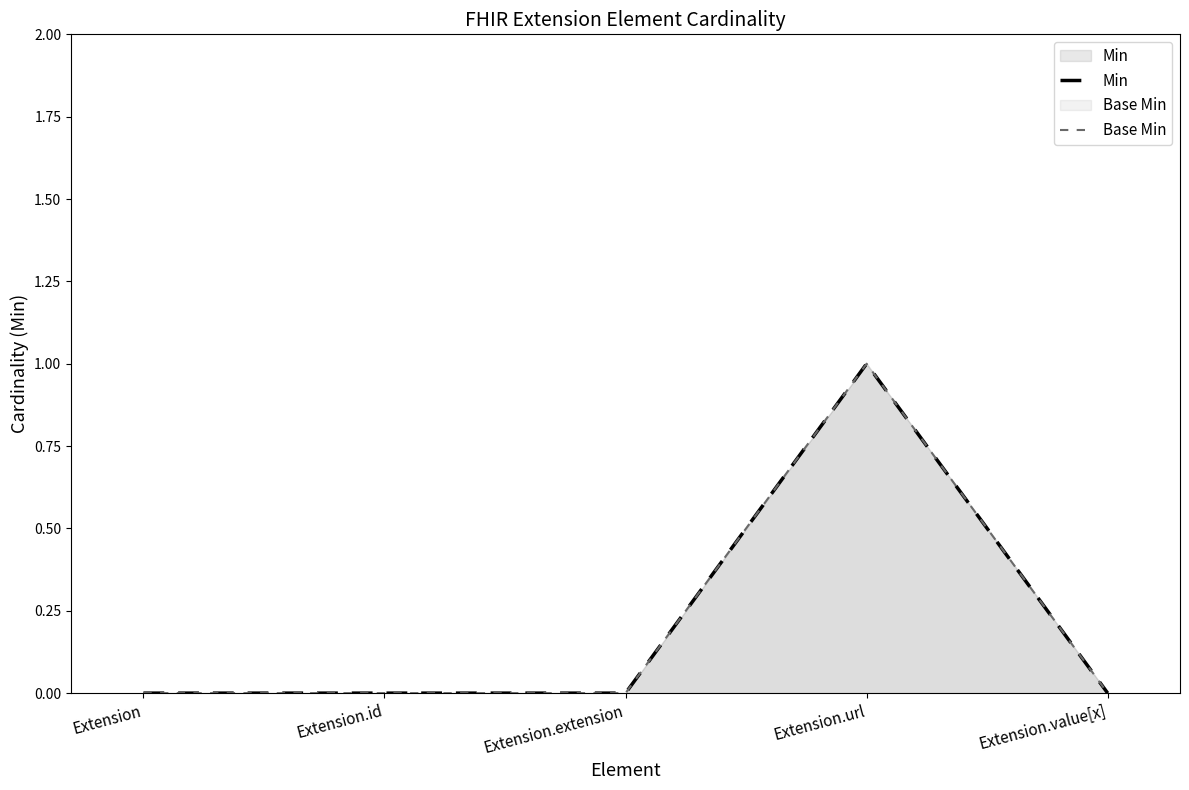

In Base Min, how many points are higher than both neighbors (excluding endpoints)?

1